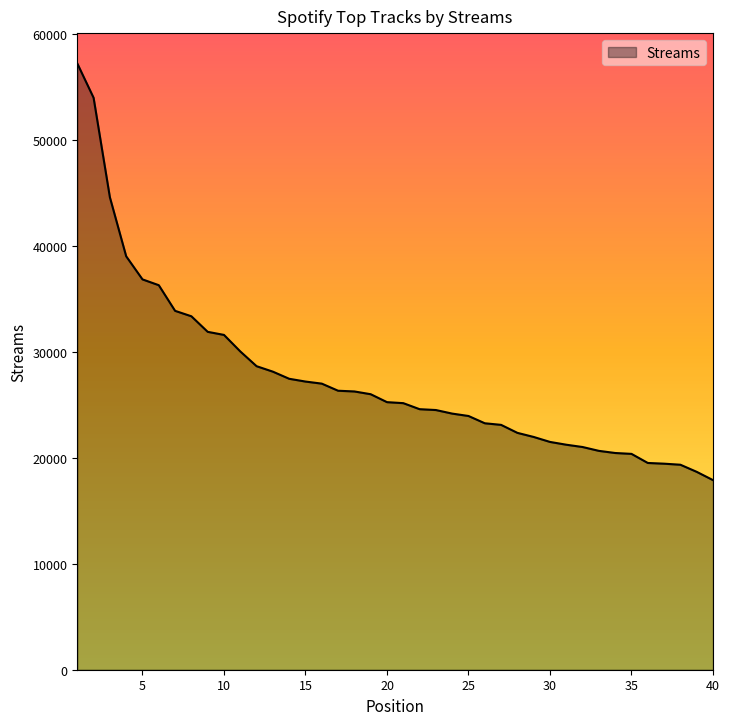

What is the difference between the second highest and second lowest values?

35332